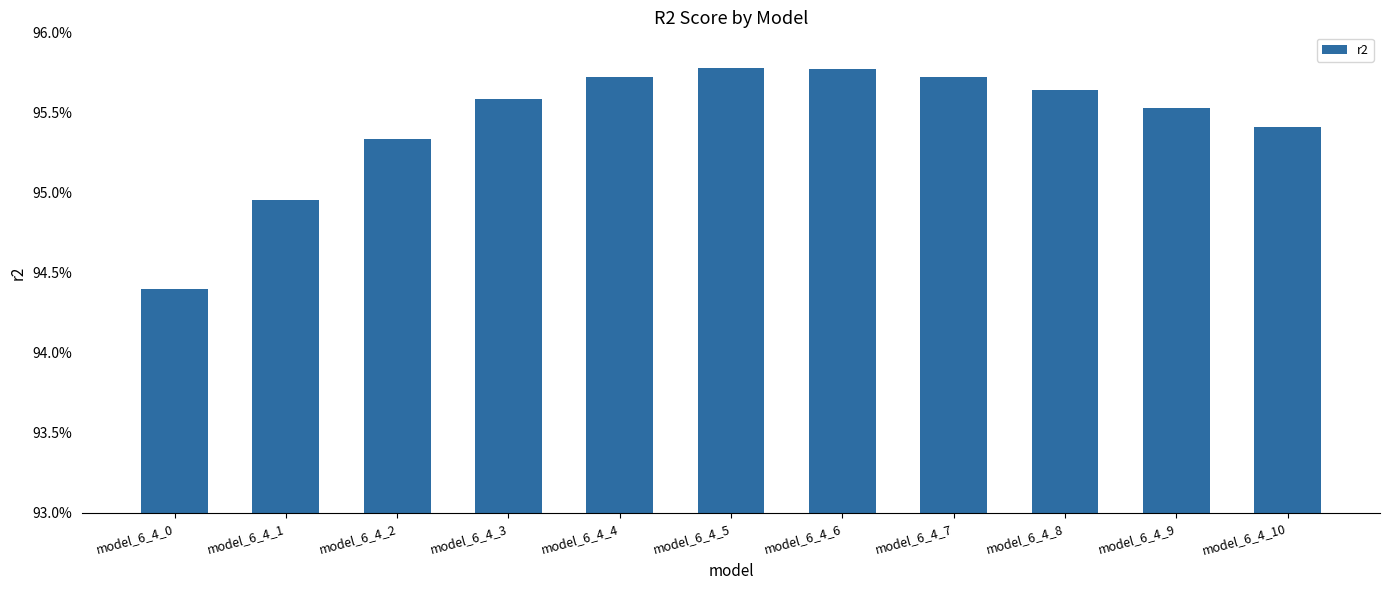

Does the chart contain any negative values?

No